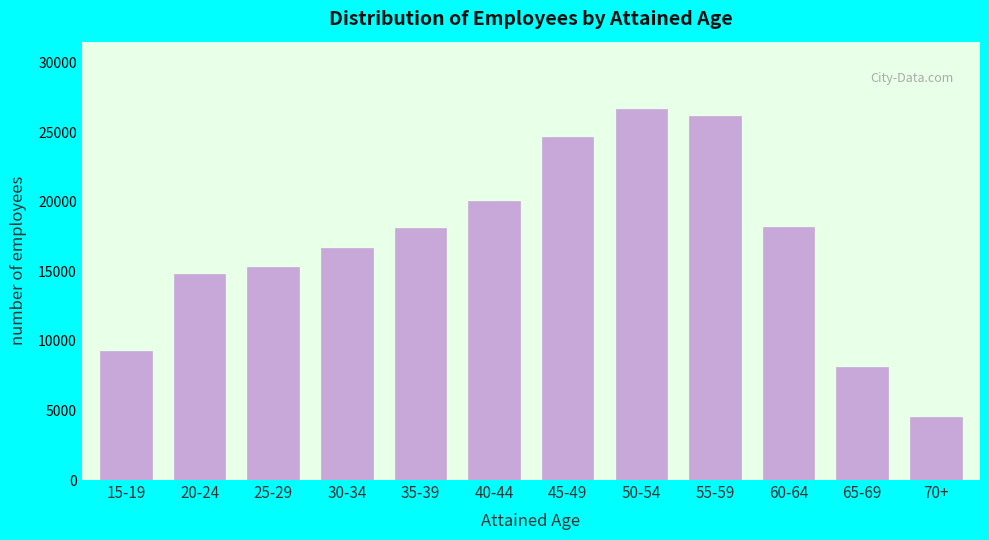

Reading left to right, extract all data points from this chart.

9273	14831	15331	16703	18099	20053	24668	26714	26194	18231	8147	4535